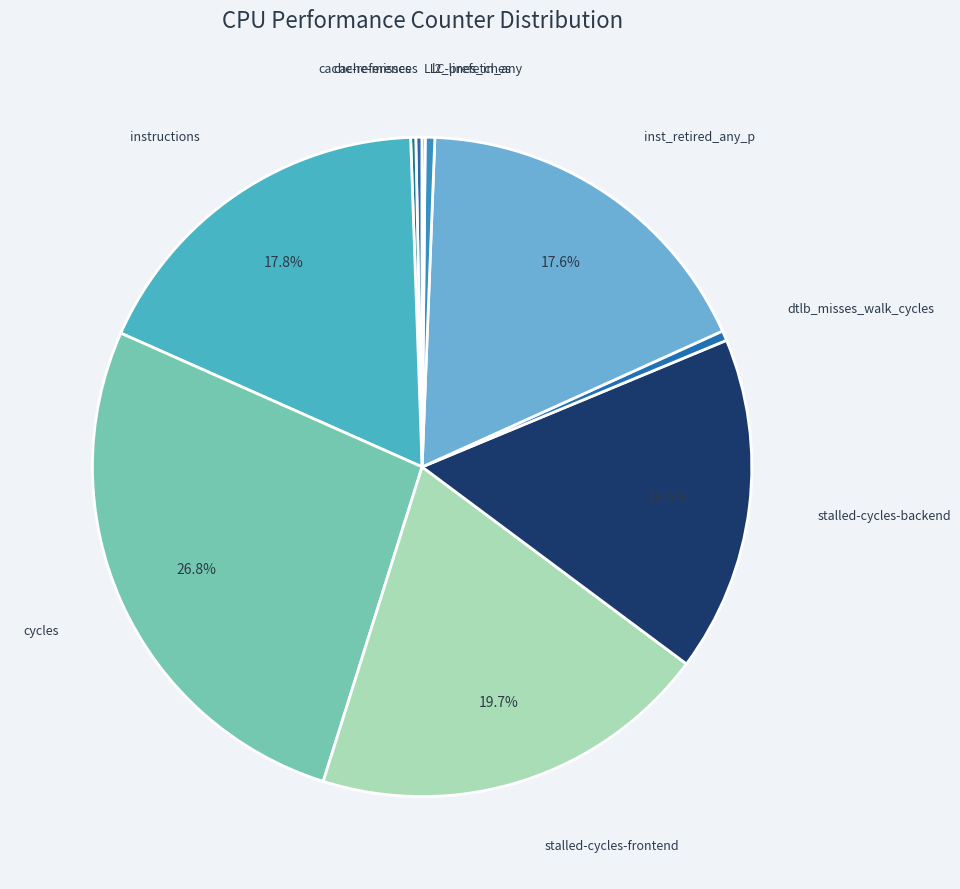

To the nearest percent, what is the average slice percentage?

10%